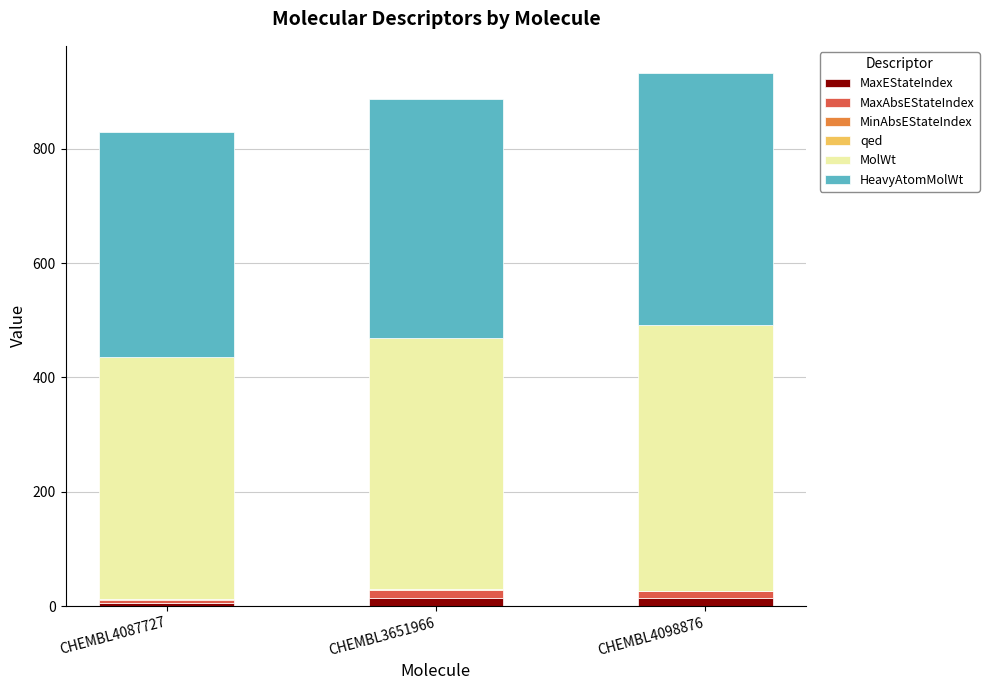

At which label does MaxEStateIndex first exceed 13?

CHEMBL3651966